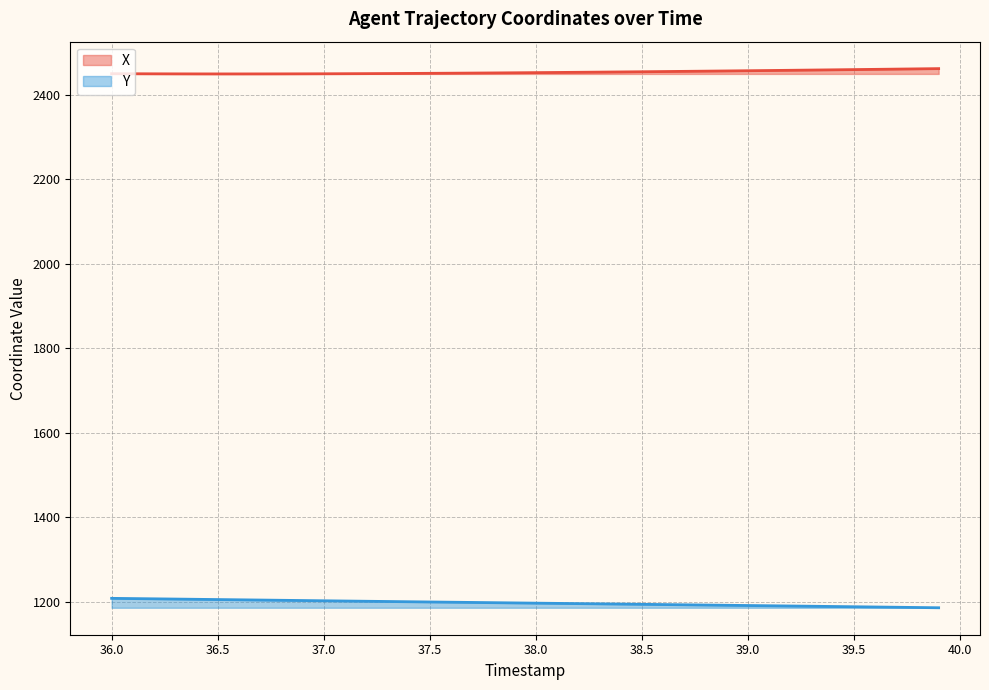

List the series in order of their overall mean, lowest first.

Y, X